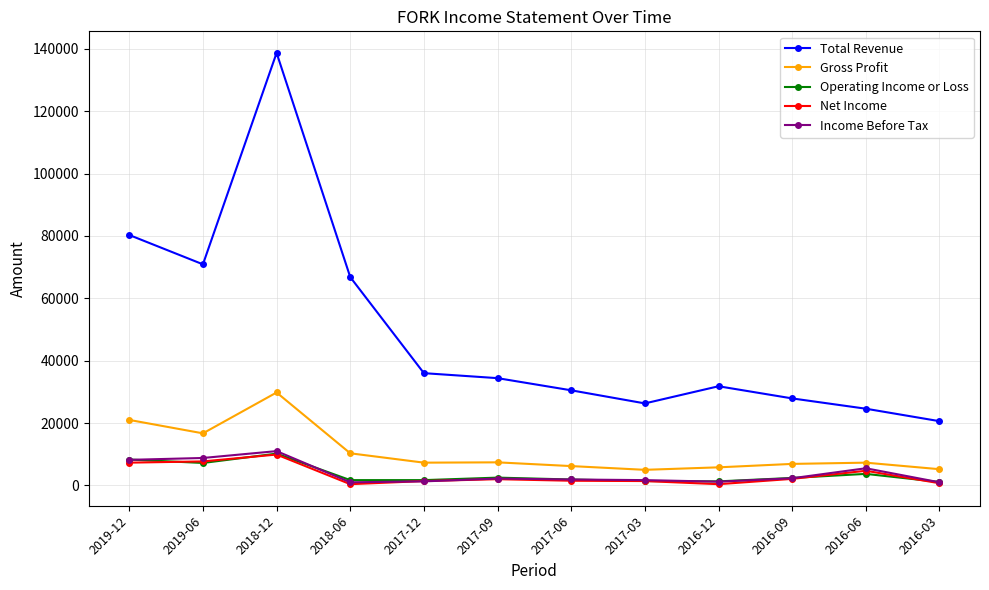

Which series has the largest range (max minus min)?

Total Revenue